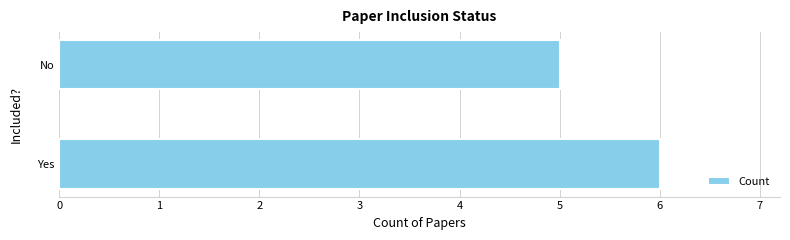

Where is the data nearest to the value 5?

No